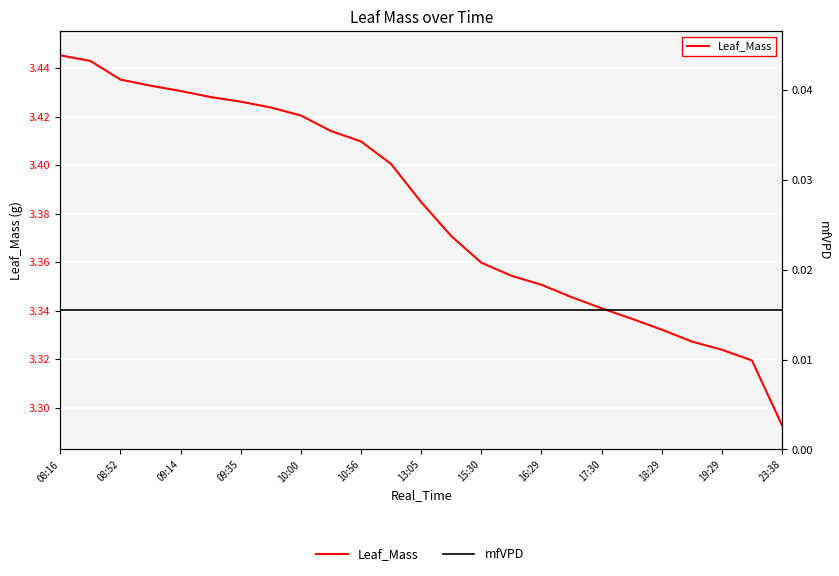

True or false: mfVPD has a value of 0.0 at 23:38.

True